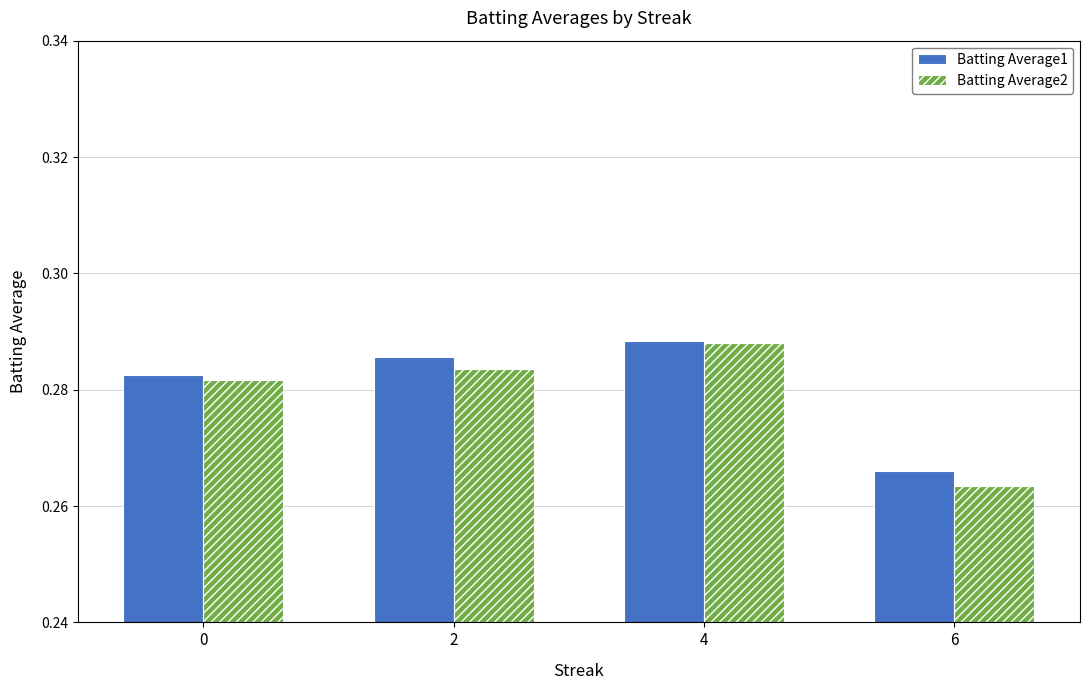

True or false: Batting Average1 has a value of 0.1 at 4.

False